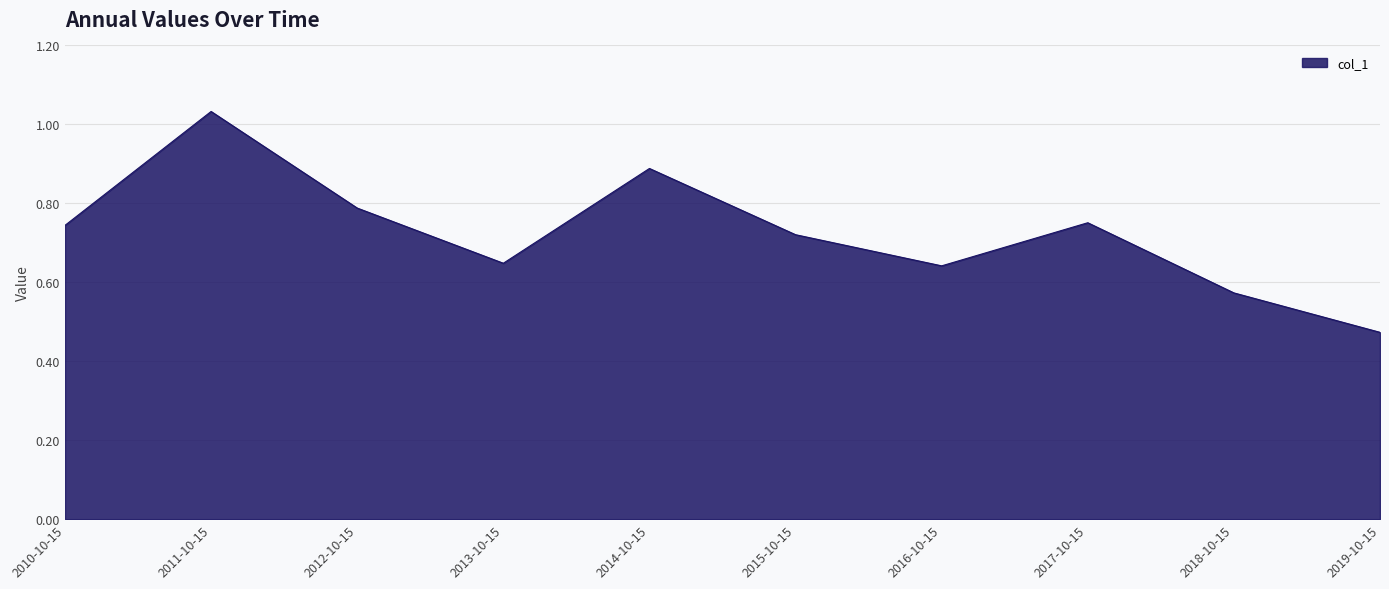

What is the difference between the values at 2014-10-15 and 2010-10-15?

0.1